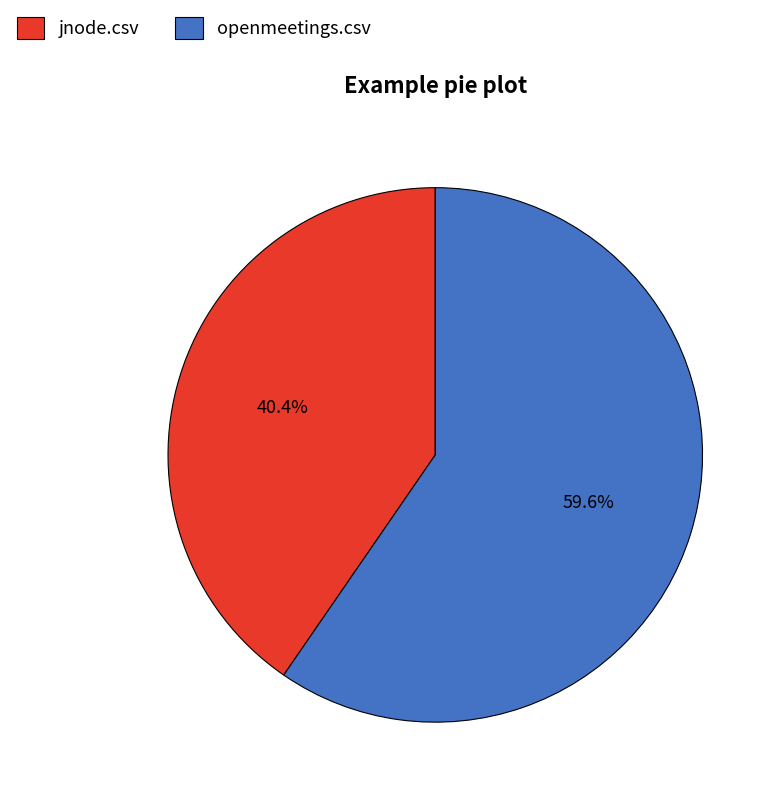

What percentage is the jnode.csv slice, to the nearest percent?

40%